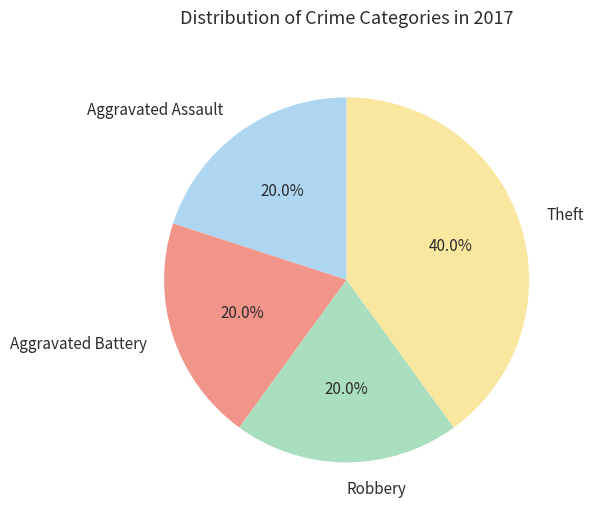

What percentage is NOT represented by Theft?

60.0%